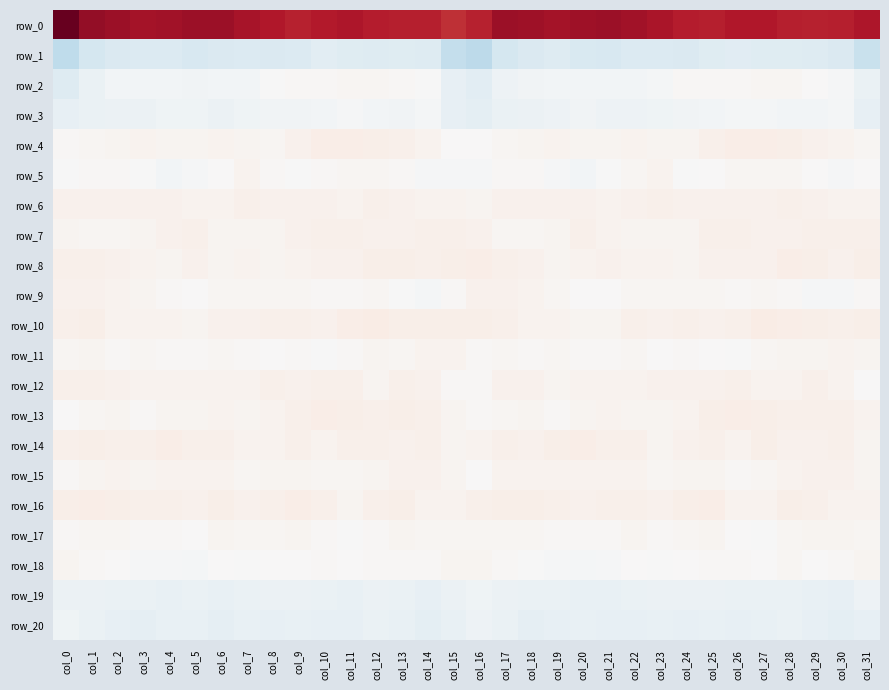

Rank the series at col_20 from highest to lowest value.

row_1, row_20, row_19, row_3, row_2, row_5, row_18, row_9, row_17, row_11, row_4, row_10, row_13, row_15, row_8, row_12, row_6, row_16, row_7, row_14, row_0